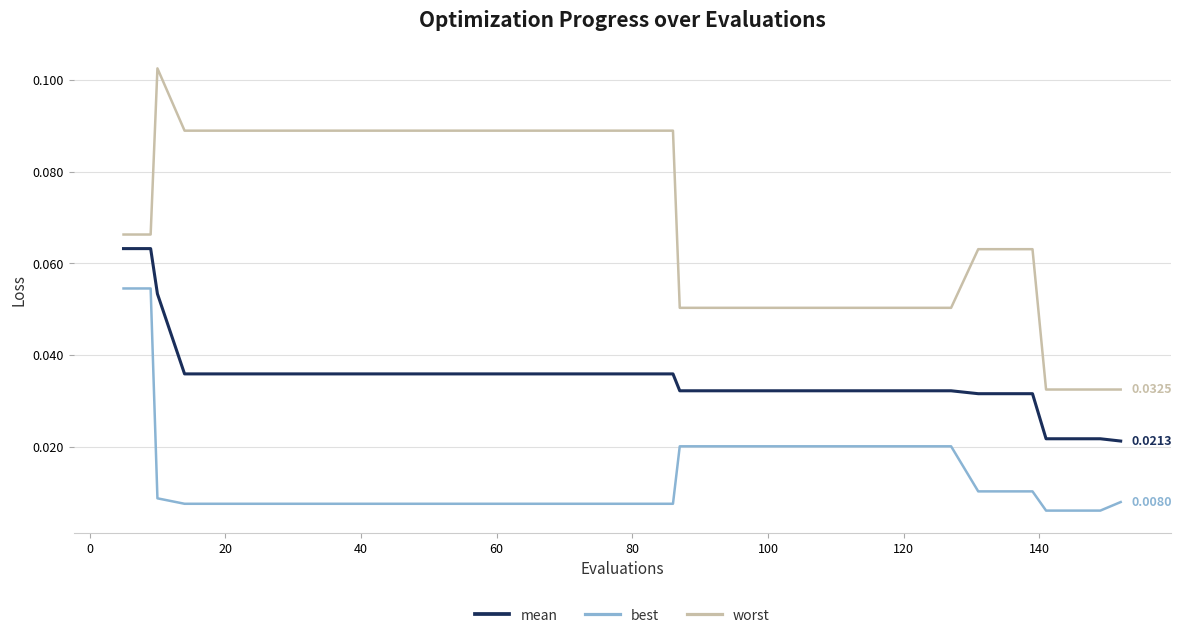

Does the chart have visible grid lines?

Yes